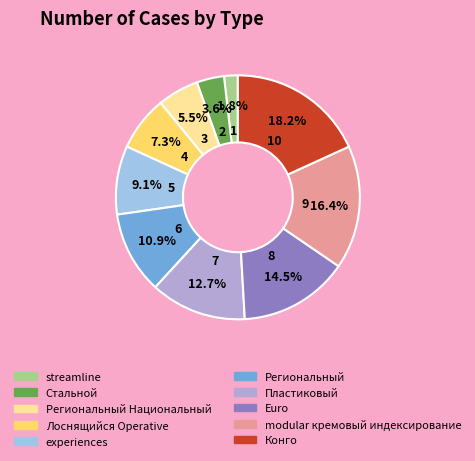

Is there a majority slice in this chart?

No